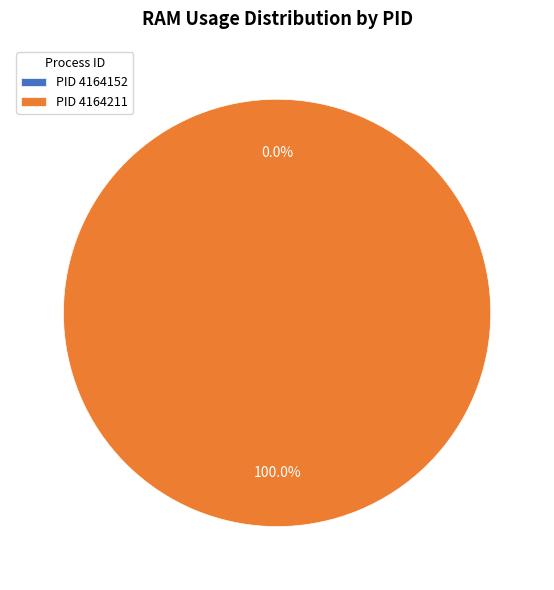

The 4164211 slice represents 100% of the pie. True or false?

True